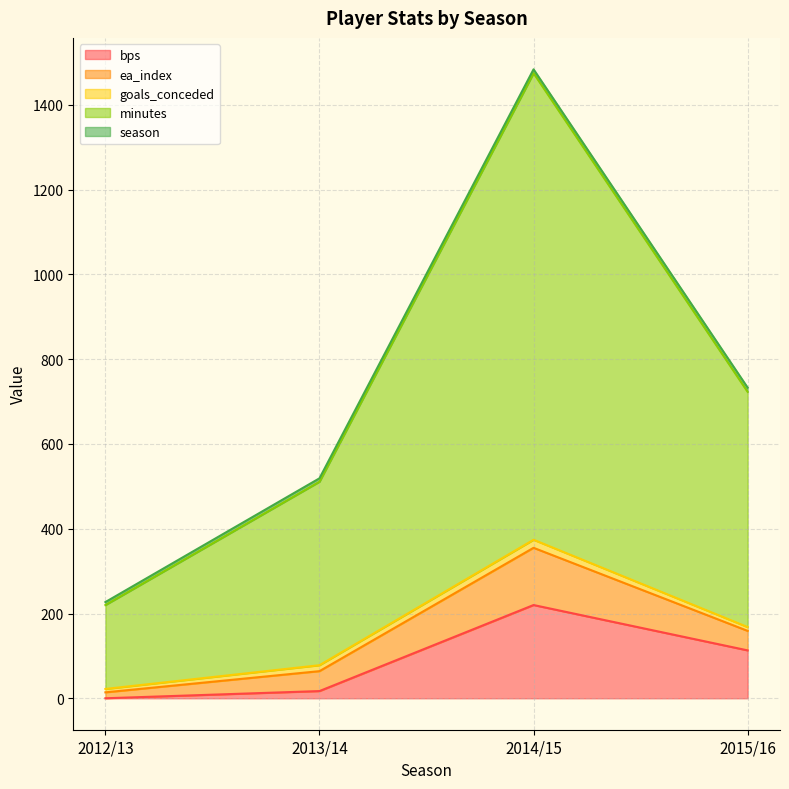

At which category is the sum across all series the highest?

2014/15